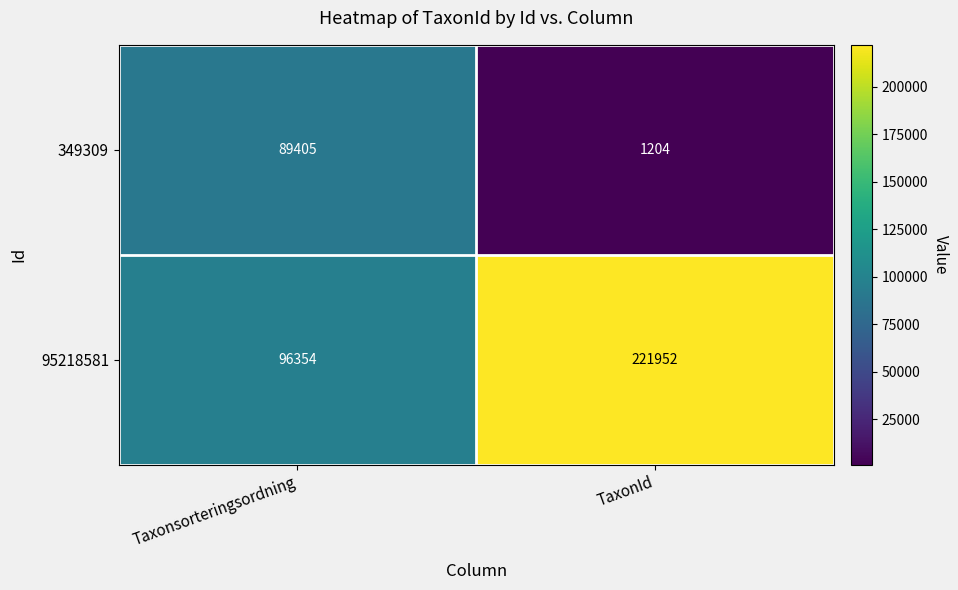

Is it true that 95218581 equals 96354 at Taxonsorteringsordning?

True